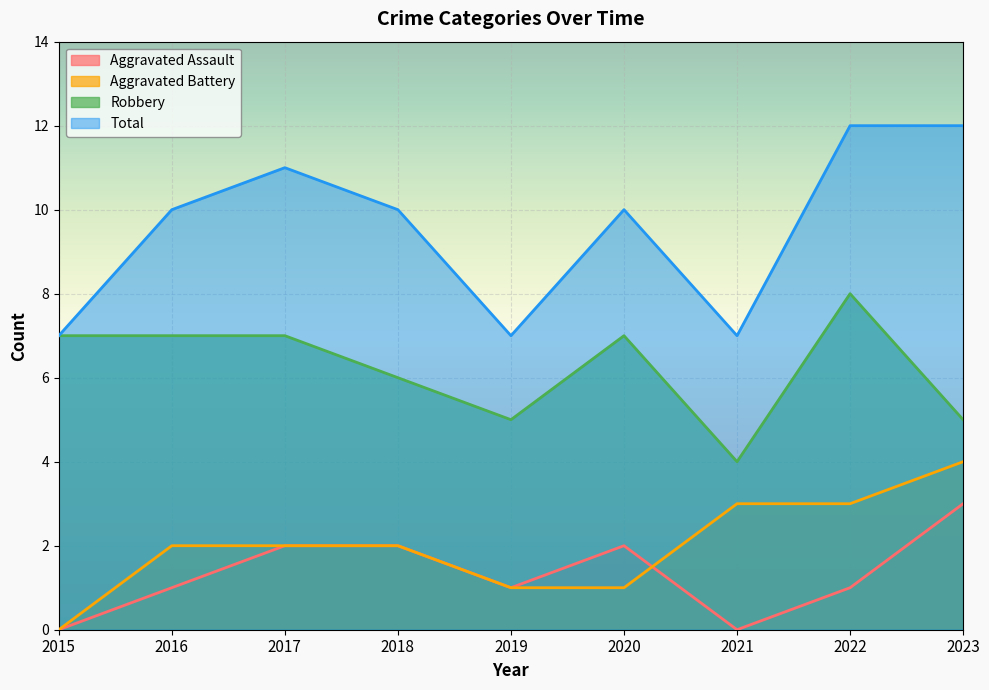

What is the maximum value shown in the chart?

12